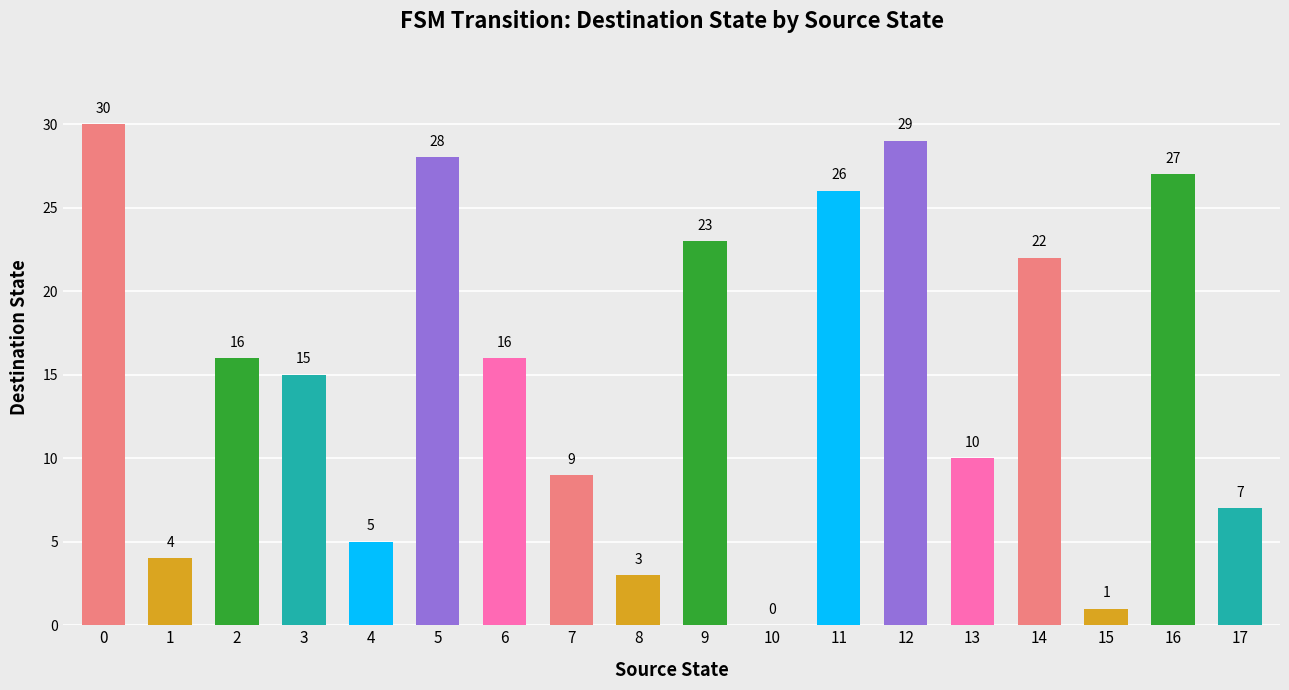

What is the sum of the values at 6 and 9?

39